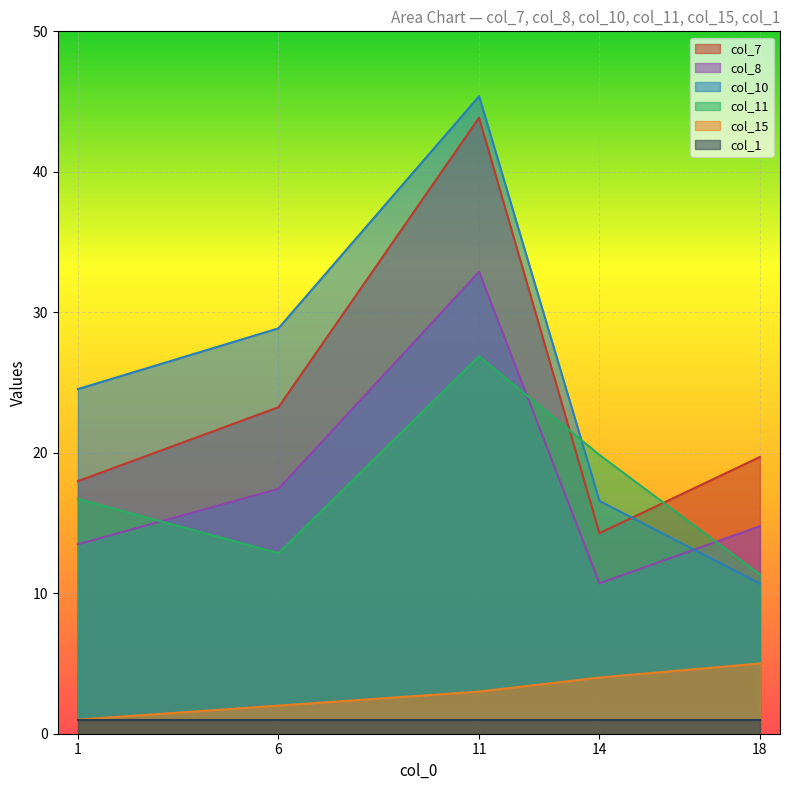

How many series are shown in this chart?

6